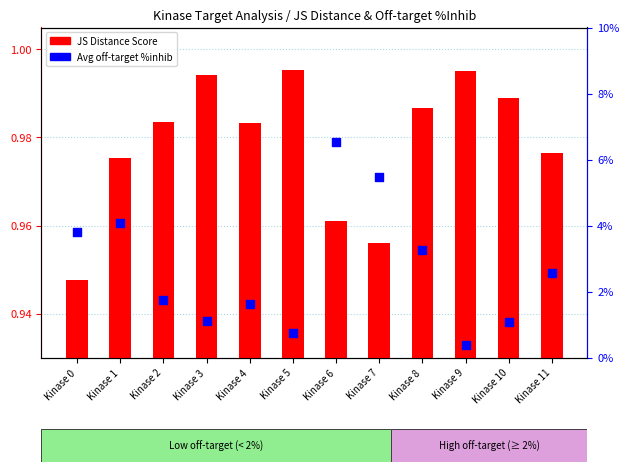

What is the total value across all series at Kinase 7?

6.4